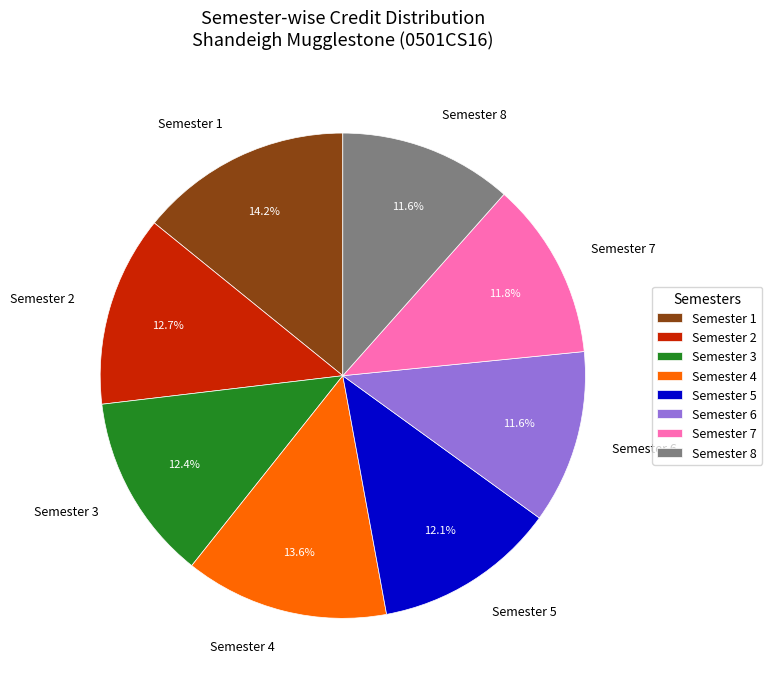

What is the largest slice in the pie chart?

Semester 1